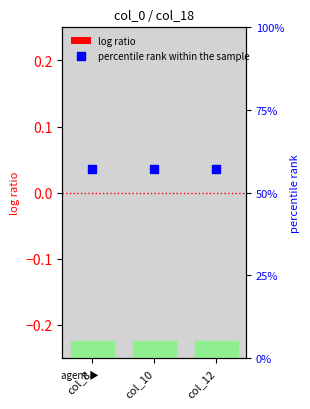

Which series has the largest total across all categories?

percentile rank within the sample